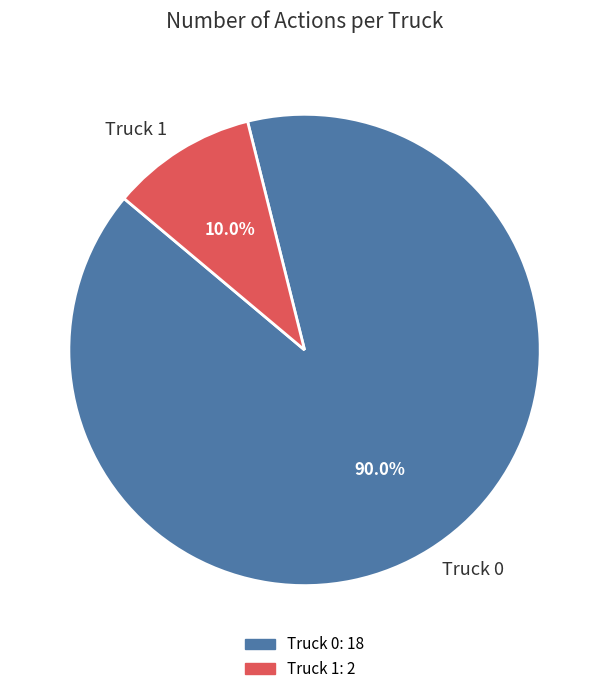

To the nearest percent, what is the combined percentage of Truck 0 and Truck 1?

100%